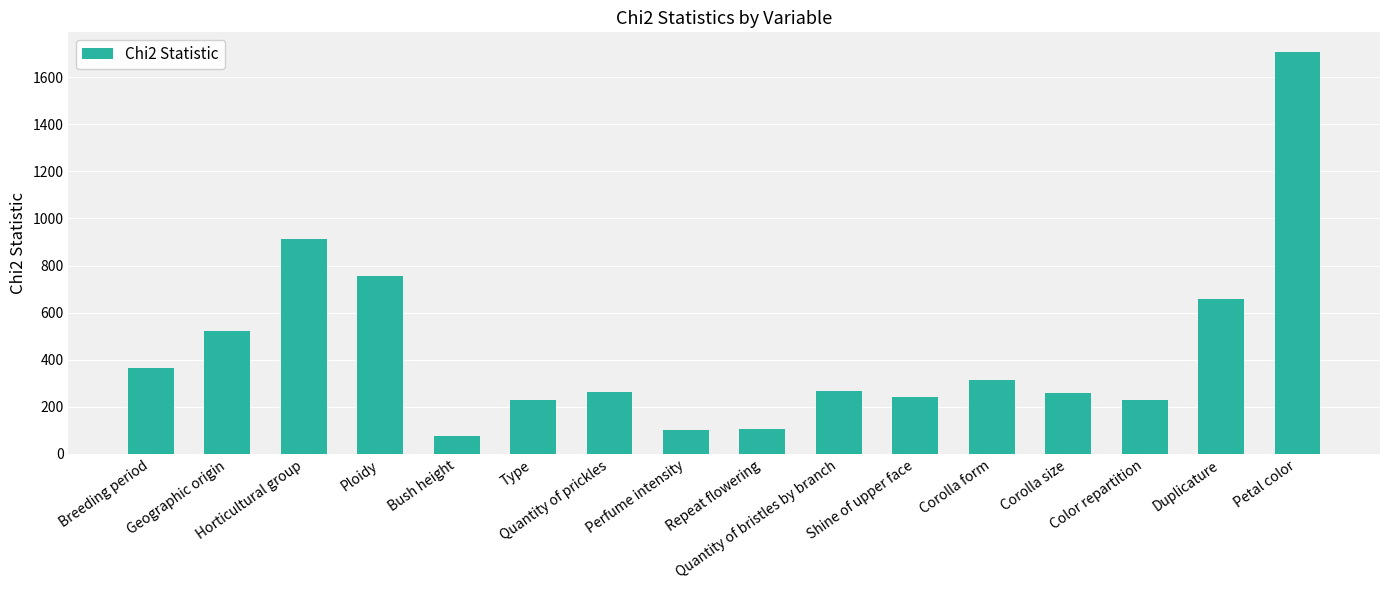

What is the sum of all values?

7003.4